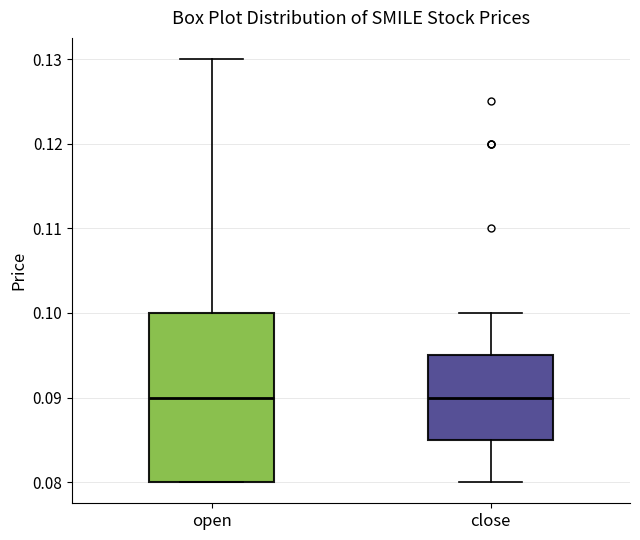

Where is the lower edge of the box for close on the y-axis? The values are not printed on the chart, so give them approximately, as read against the axis.

0.085